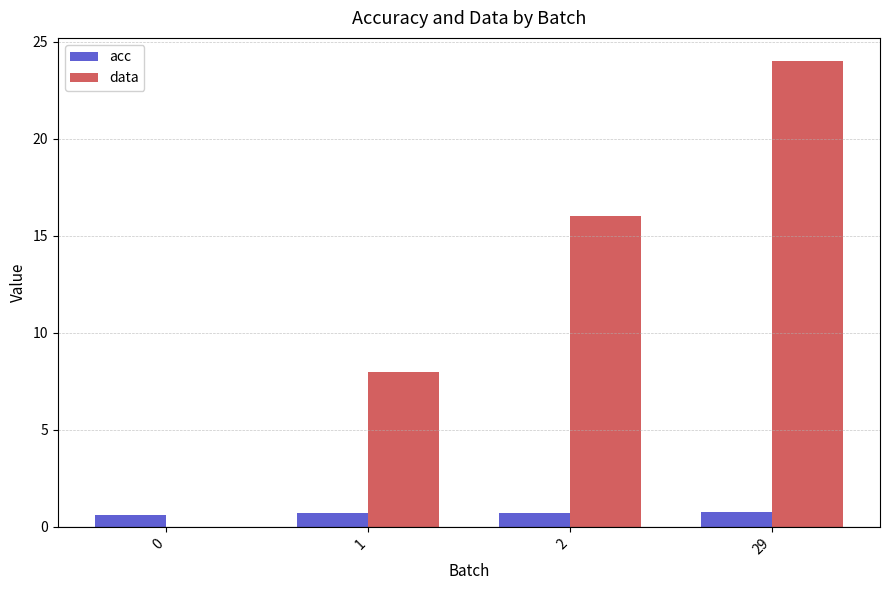

Are the bars grouped side by side (vs. stacked)?

Yes